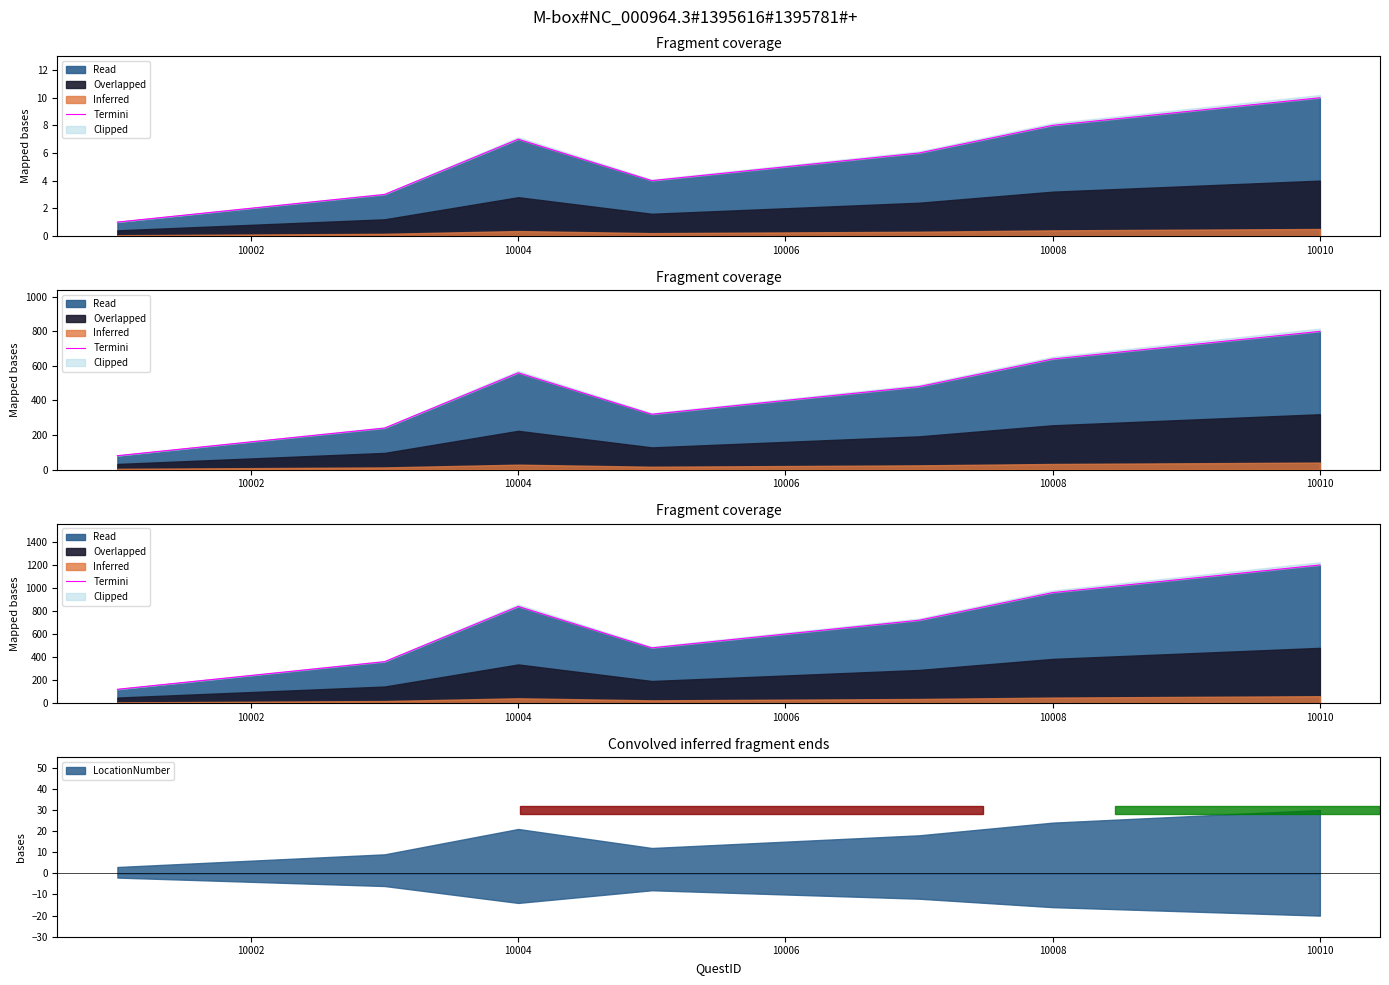

Reading left to right, list all the values displayed in this chart.

120	240	360	840	480	600	720	960	1080	1200